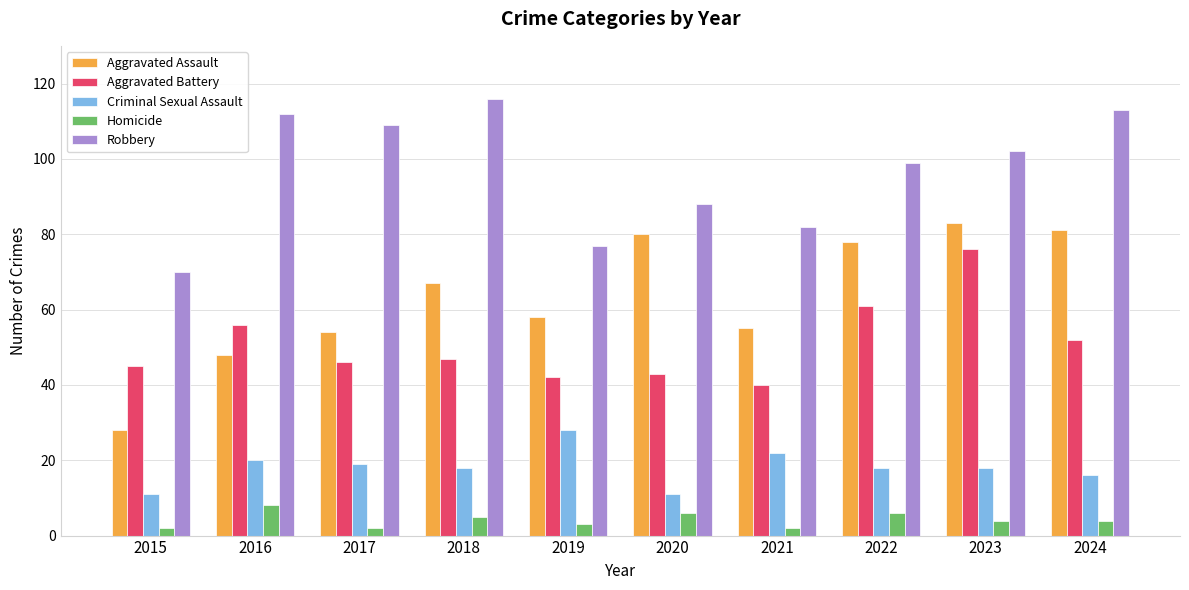

Which series has the widest spread of values?

Aggravated Assault